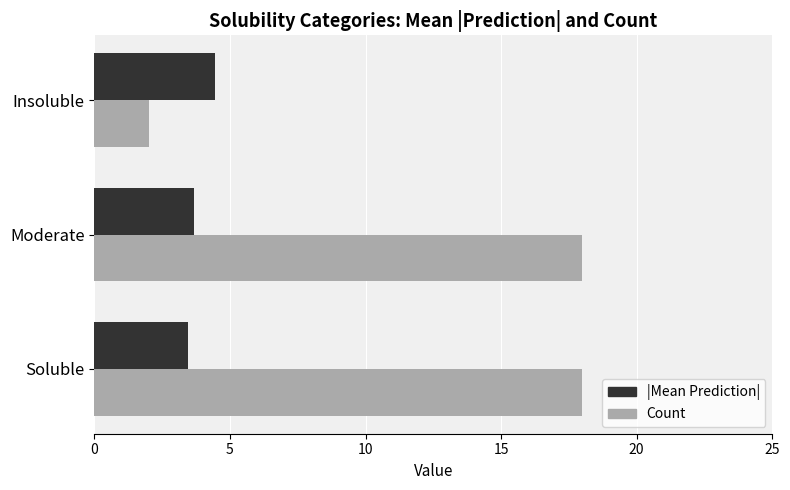

What is the sum of all |Mean Prediction| values?

11.6